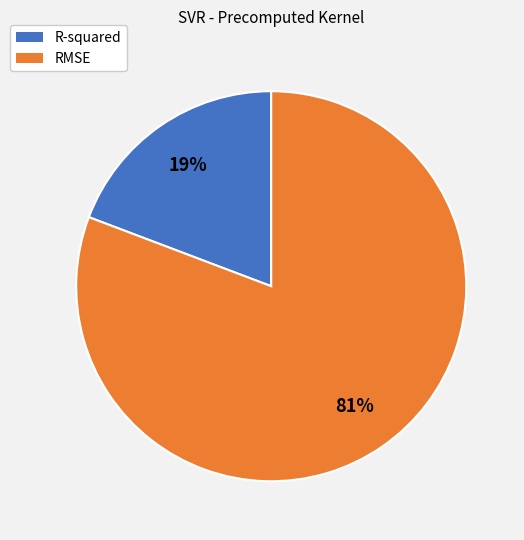

Which category has the smallest portion of the pie?

R-squared